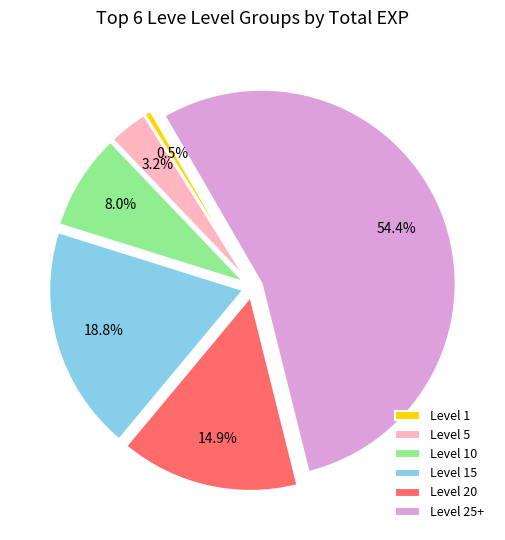

Is Level 25+ the majority of the pie?

Yes